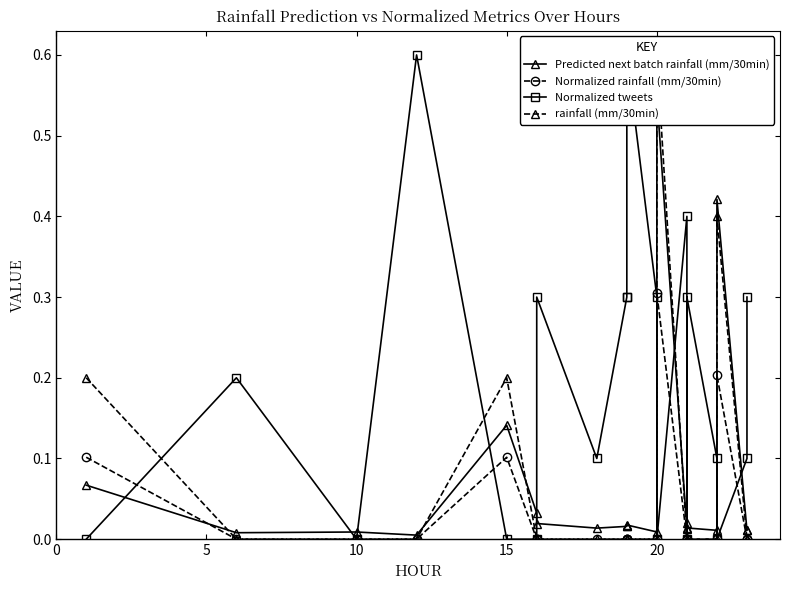

What is the difference between the second highest and minimum values in the Predicted next batch rainfall (mm/30min) series?

0.4